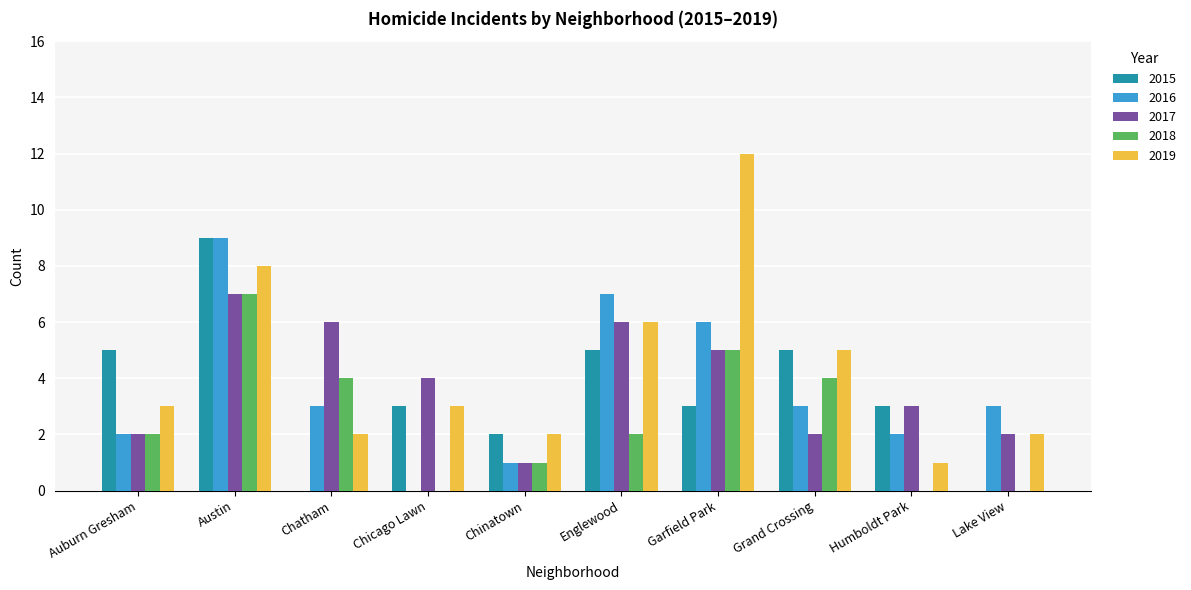

Is it true that 2017 equals 5 at Garfield Park?

True